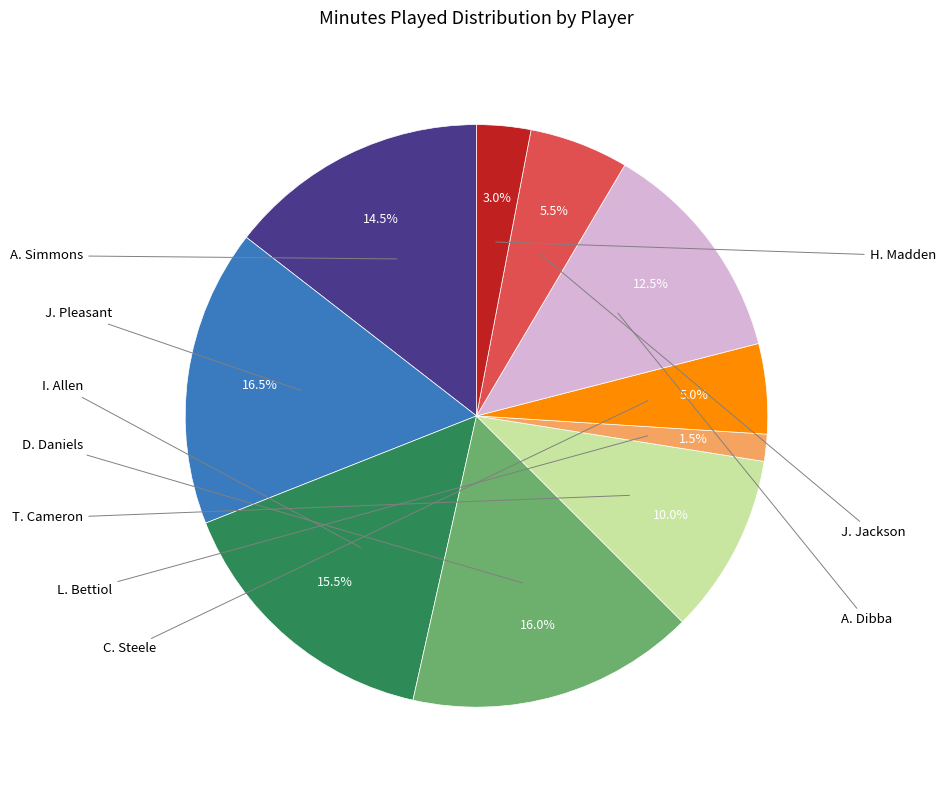

Is there a majority slice in this chart?

No